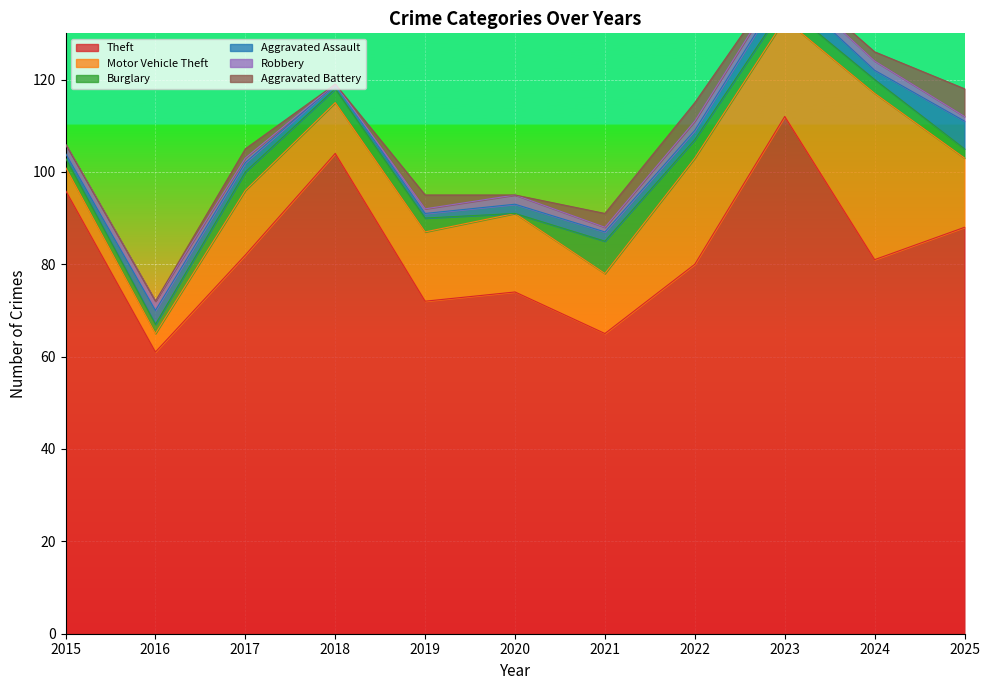

What is the value of the Aggravated Assault point at the 3rd from the left?

2